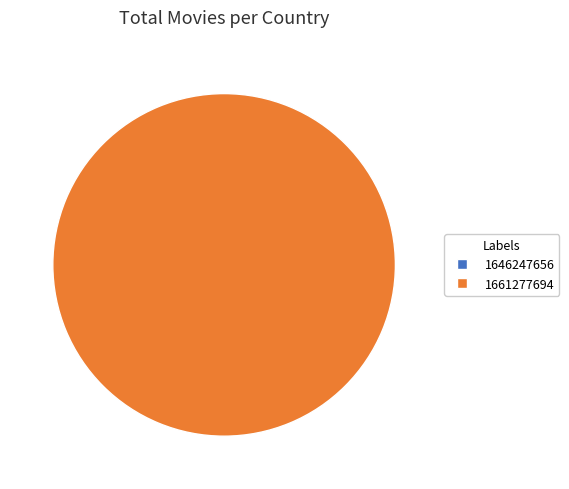

Is it true that 1661277694 is 89% of the pie?

False